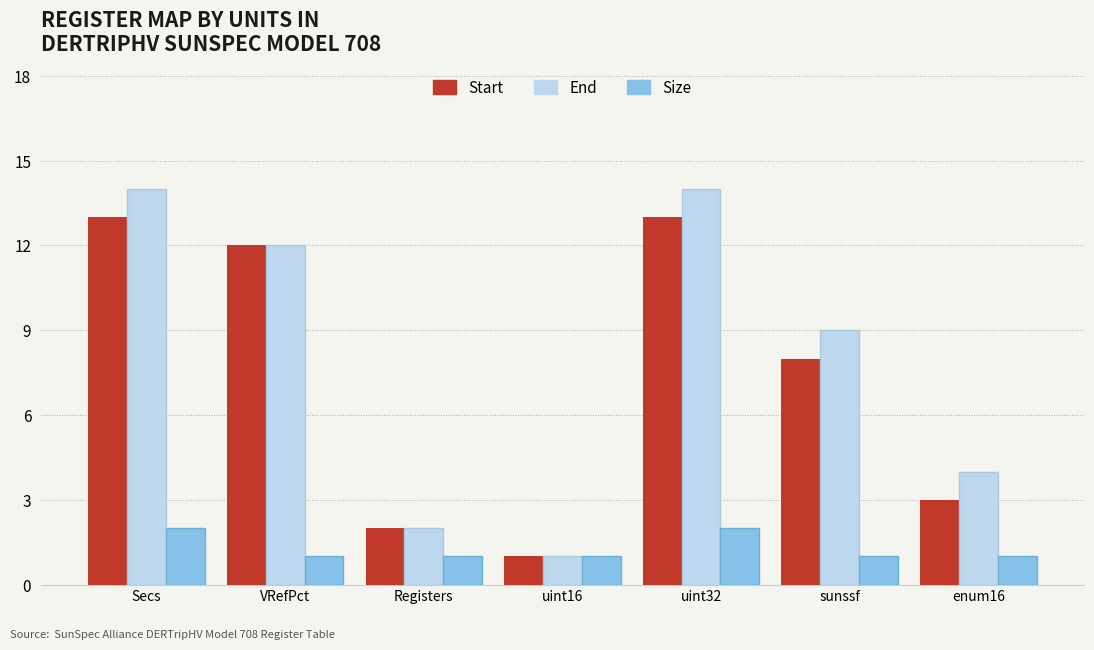

Reading right to left, list all the values displayed in this chart.

Start: enum16=3	sunssf=8	uint32=13	uint16=1	Registers=2	VRefPct=12	Secs=13
End: enum16=4	sunssf=9	uint32=14	uint16=1	Registers=2	VRefPct=12	Secs=14
Size: enum16=1	sunssf=1	uint32=2	uint16=1	Registers=1	VRefPct=1	Secs=2